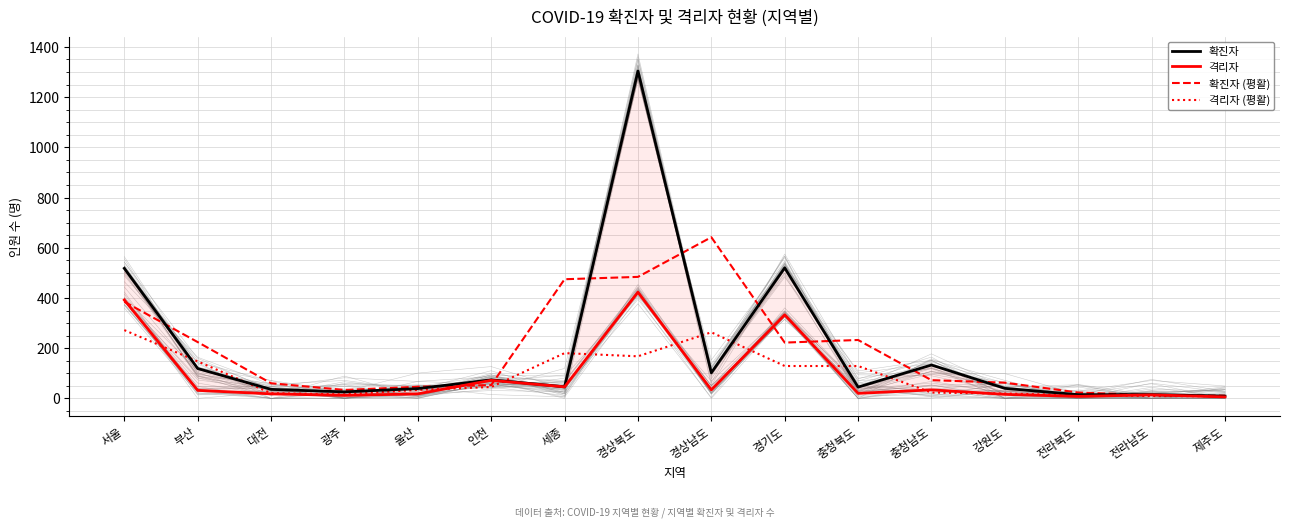

Does the chart have visible grid lines?

Yes